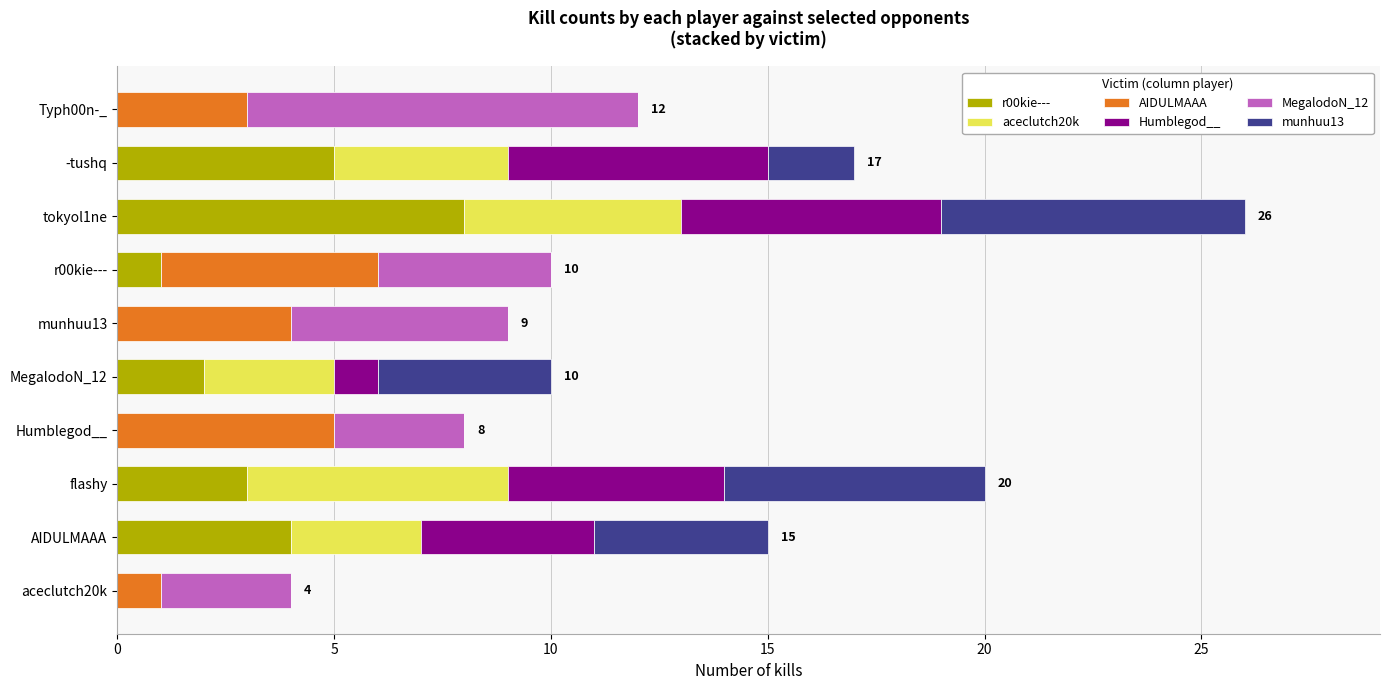

Is it true that r00kie--- equals 1 at flashy?

False